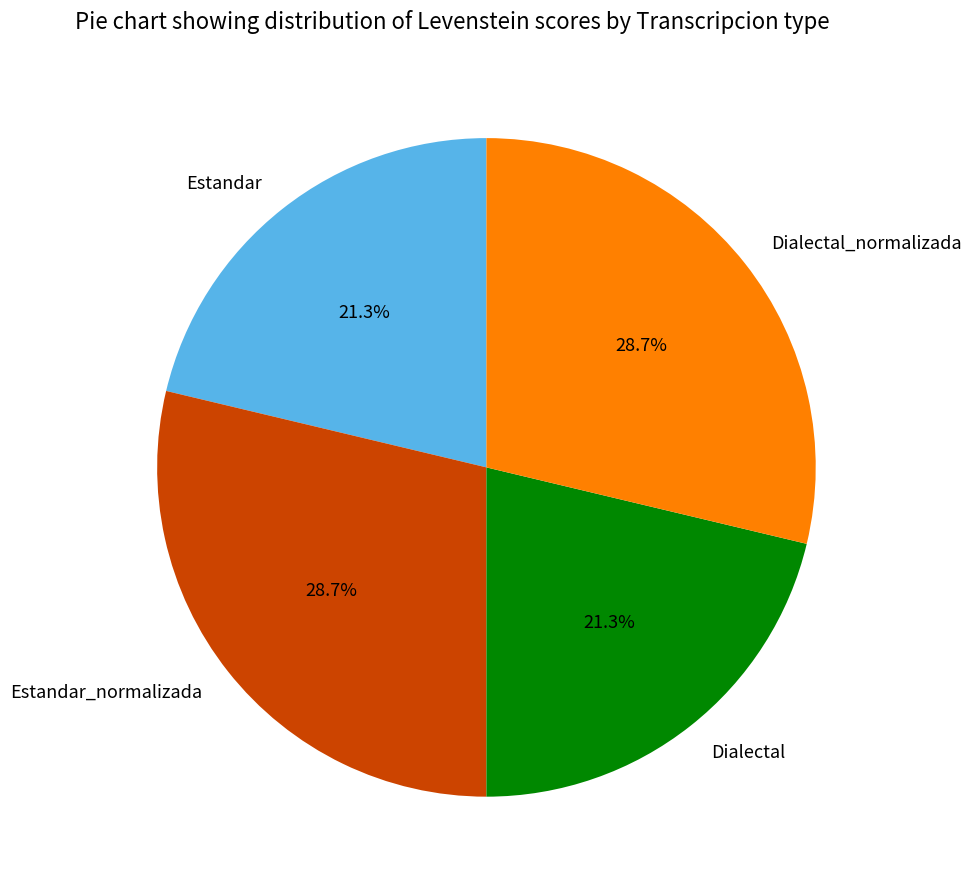

How many slices are in this pie chart?

4